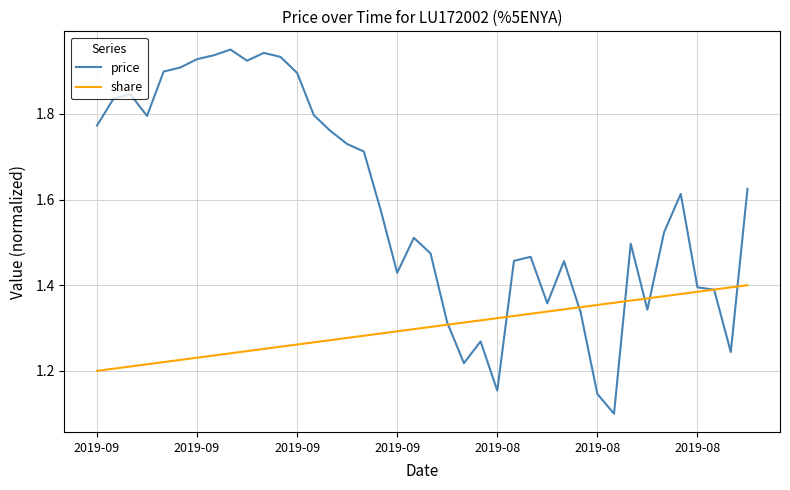

Which series ends up on top after the final intersection of price and share?

price